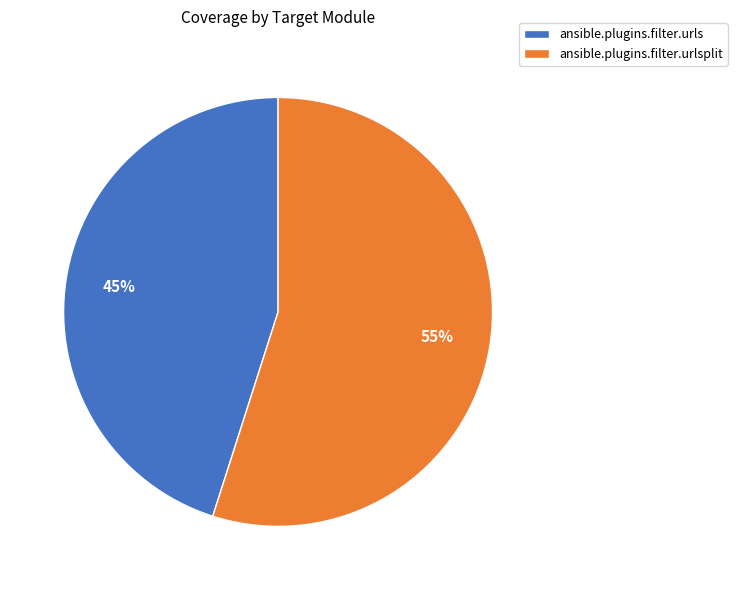

Does ansible.plugins.filter.urls account for over 50% of the chart?

No